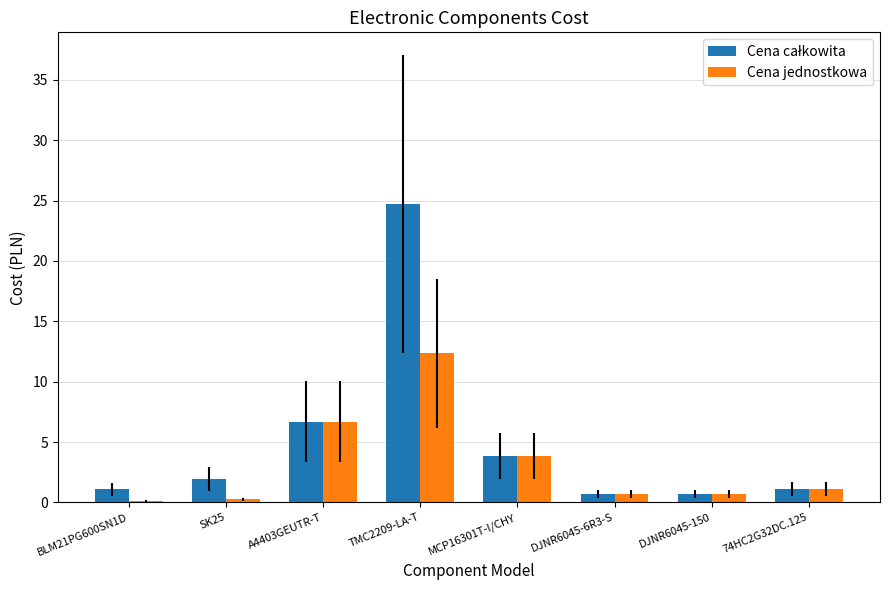

What is the sum of all Cena jednostkowa values?

25.8